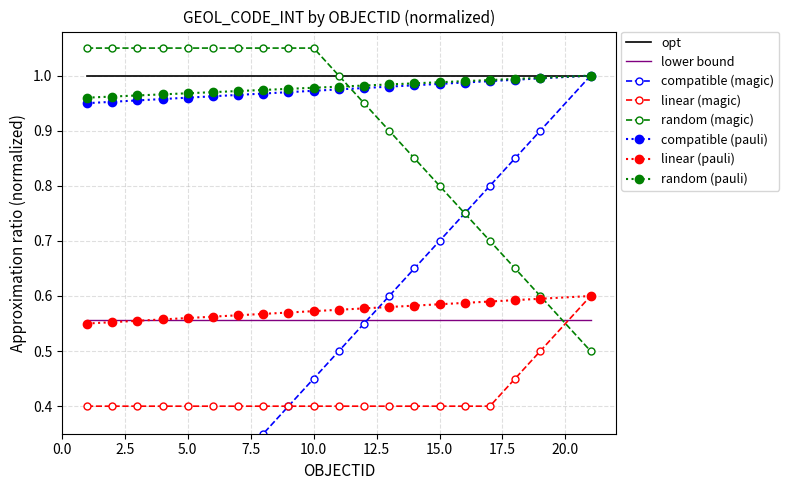

How many times do compatible (pauli) and random (magic) cross each other?

1